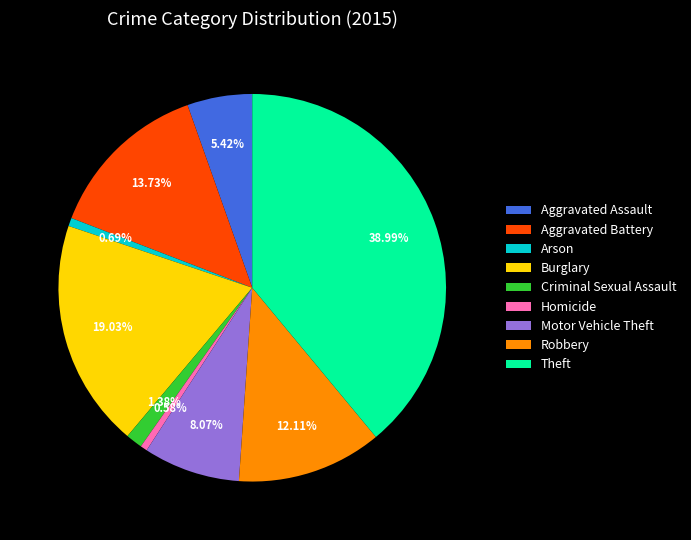

Is there any slice that represents more than half of the pie?

No